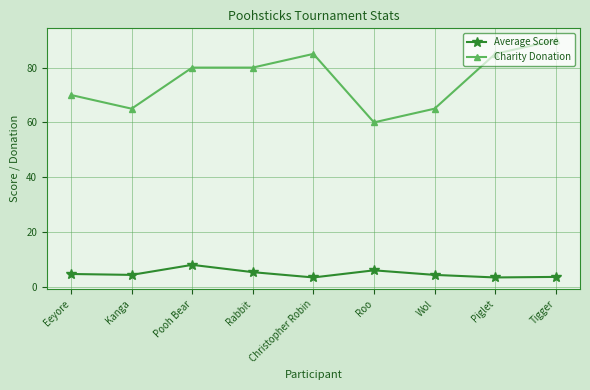

What is the minimum value for Charity Donation?

60.0